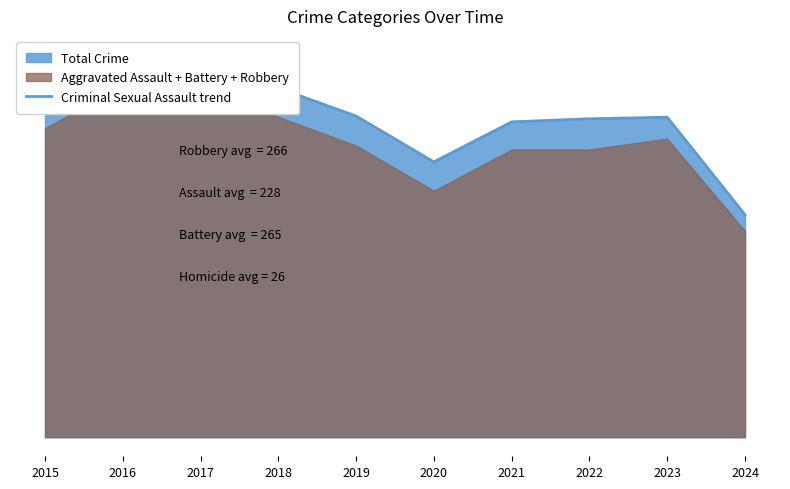

Reading left to right, extract all data points from this chart.

851	983	978	898	826	708	811	819	823	572